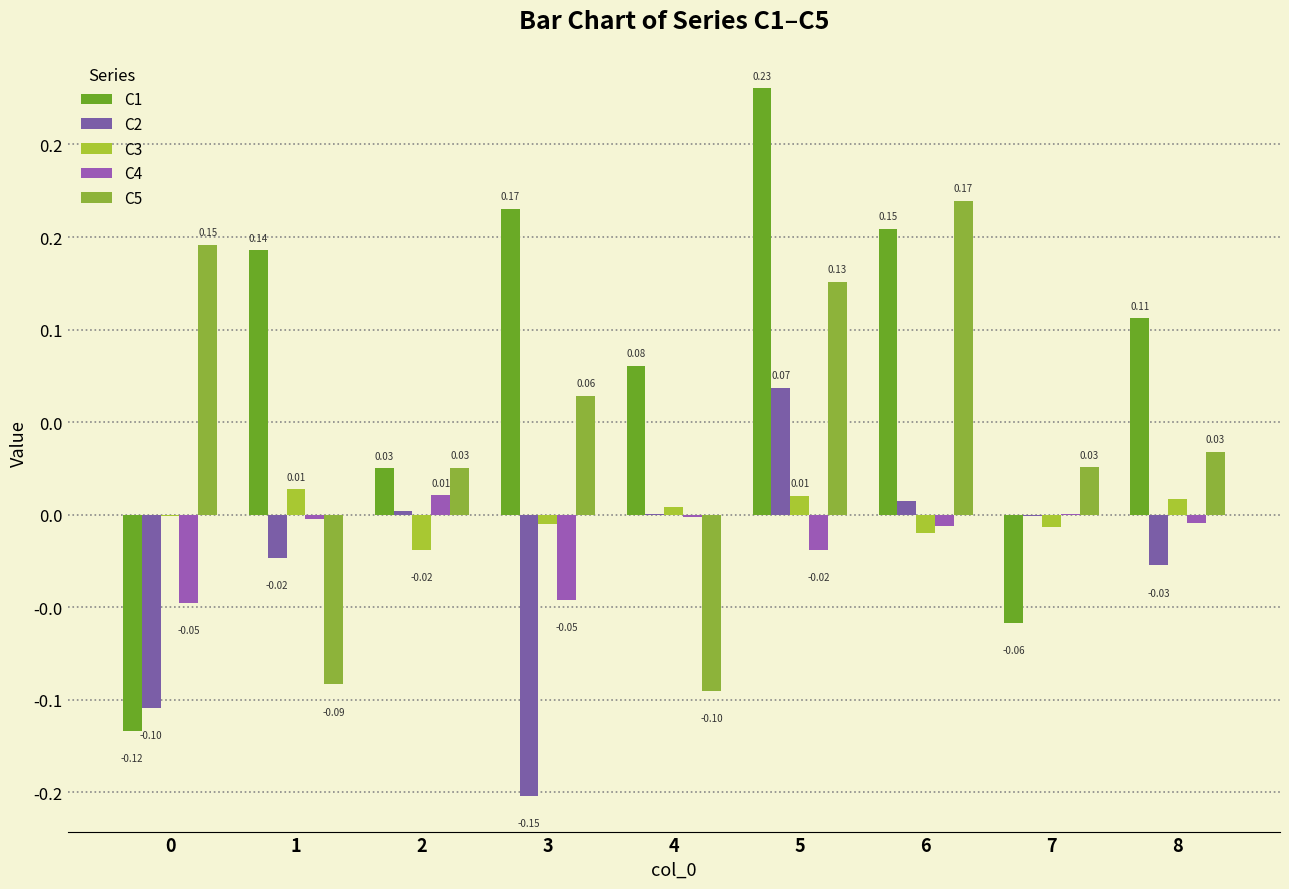

What is the difference between the maximum and minimum values in the C2 series?

0.2